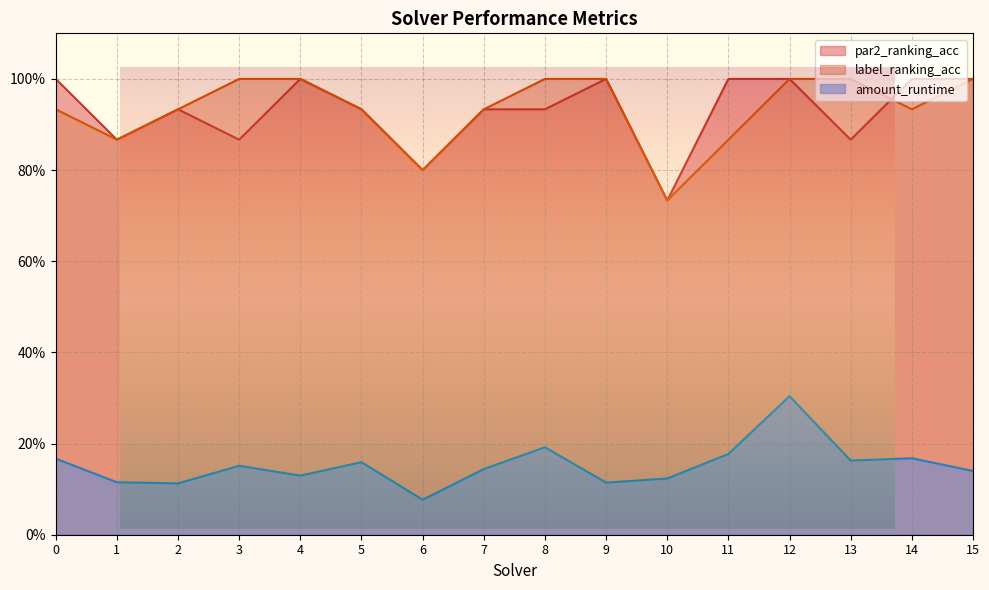

Does the chart display data point markers on the line(s)?

No